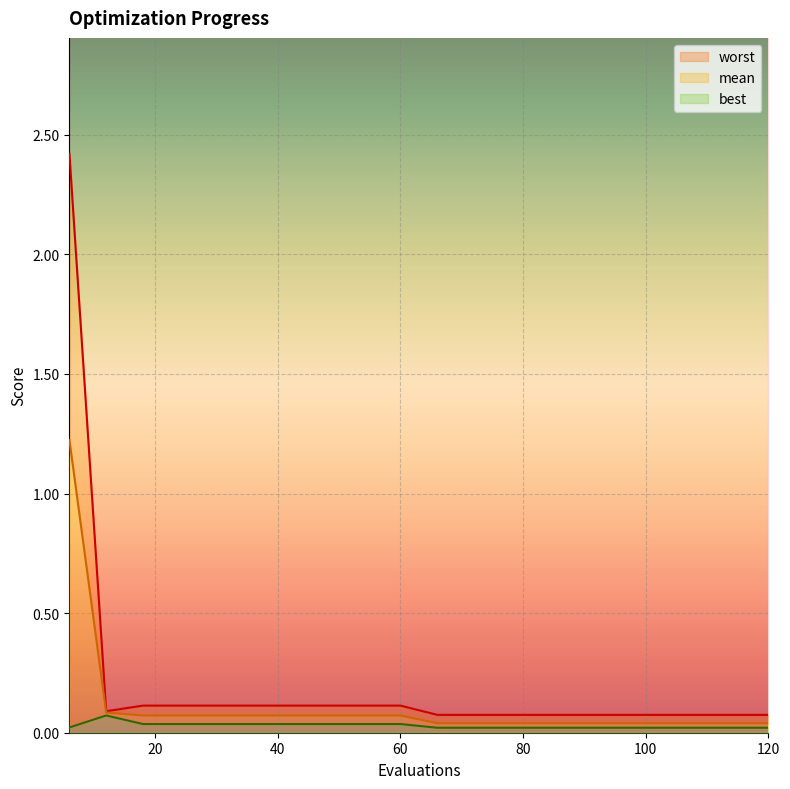

What value does the worst series have at 24?

0.1